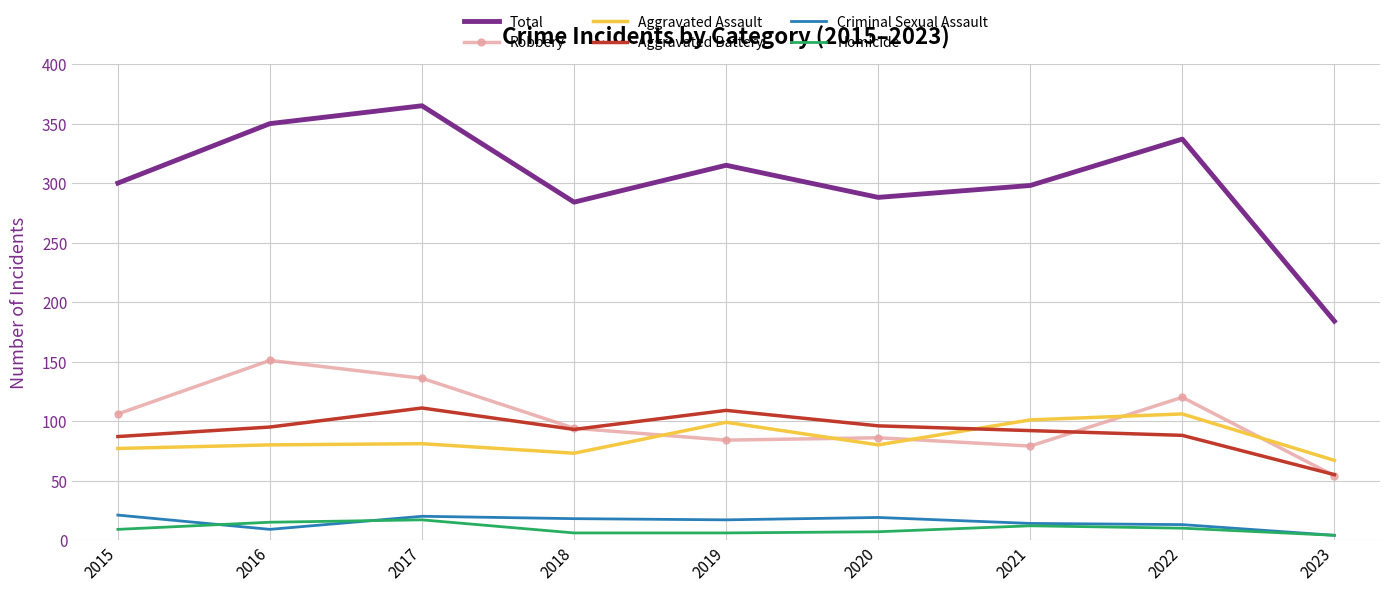

Where is Robbery nearest to the value 102?

2015